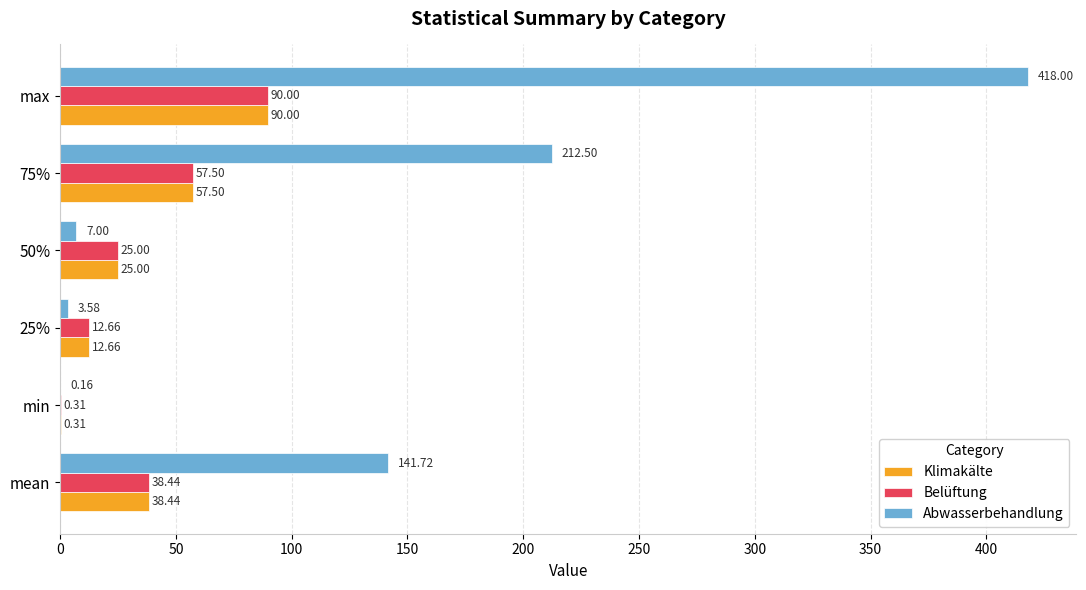

At which label is Klimakälte closest to 45?

mean